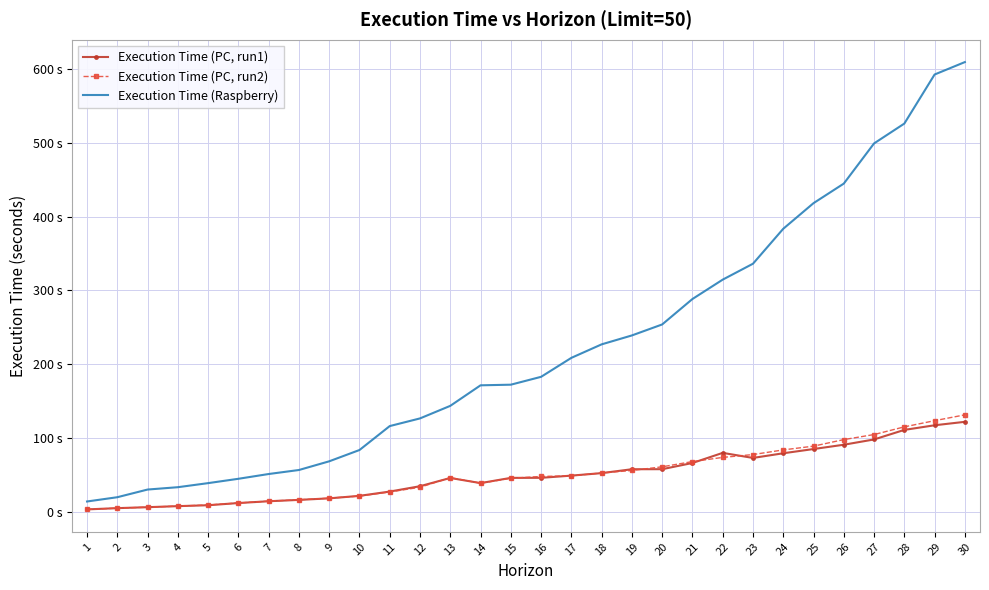

True or false: Execution Time (Raspberry) and Execution Time (PC, run1) cross at least once.

False